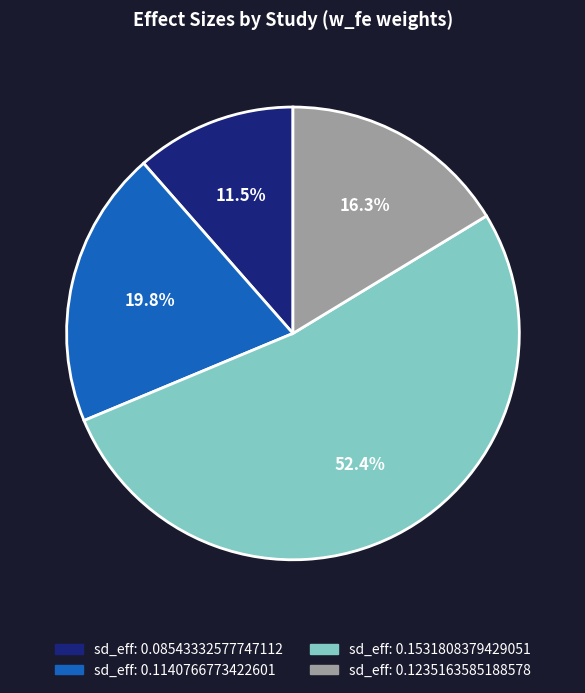

Is there any slice that represents more than half of the pie?

Yes